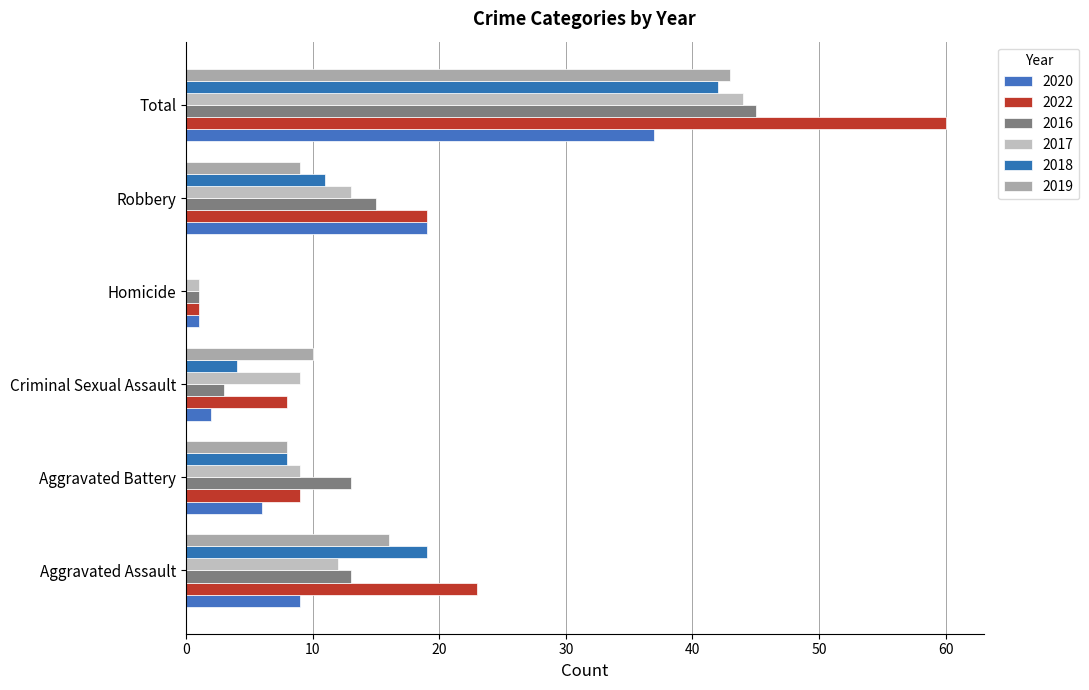

What is the label of the 2nd bar from the left?

Aggravated Battery